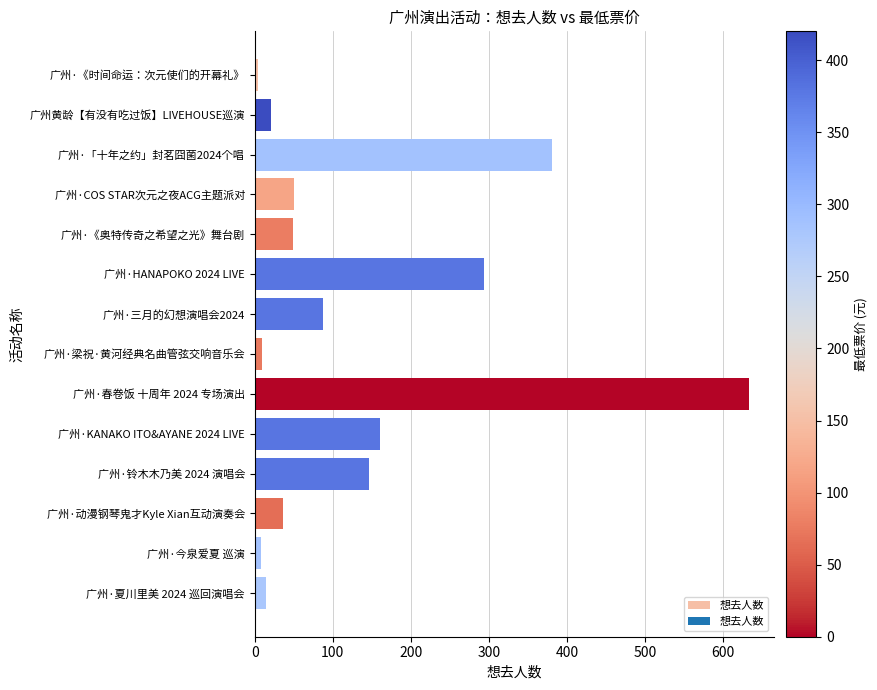

What is the average value?

135